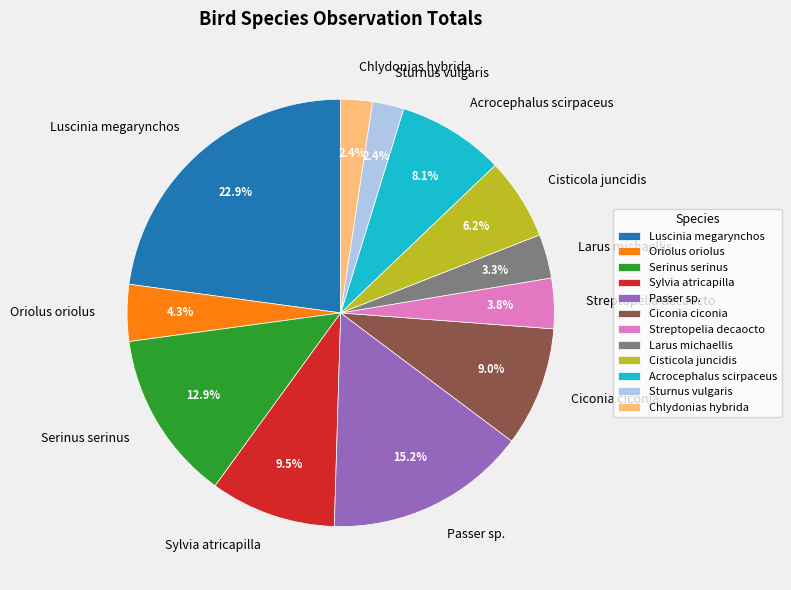

To the nearest percent, what is the difference between the Chlydonias hybrida and Larus michaellis slice percentages?

1%